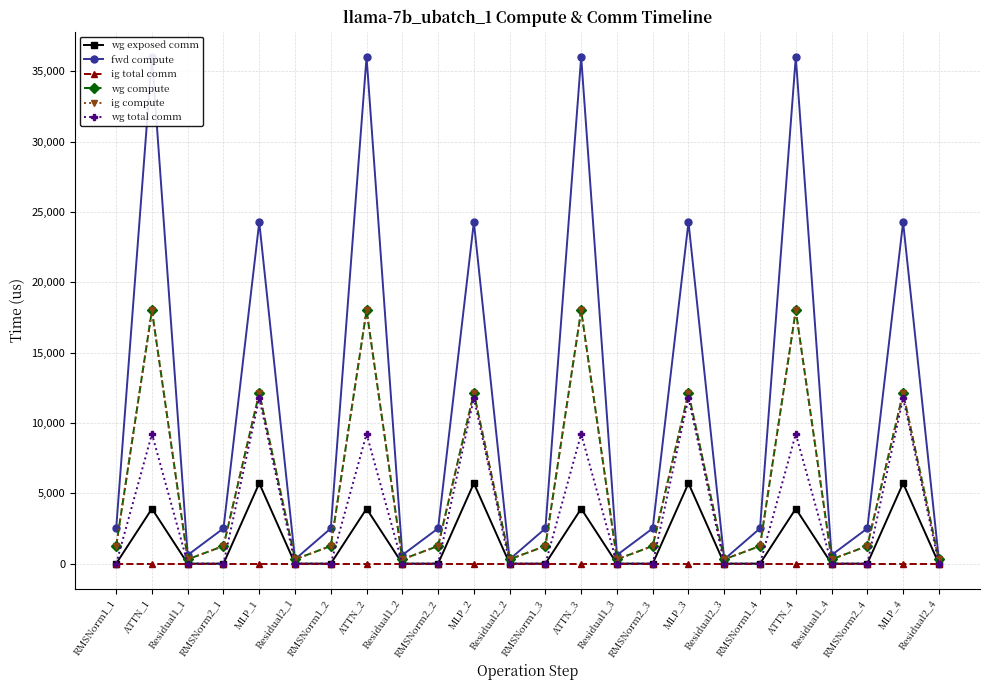

At which category does the chart reach its minimum across all series?

RMSNorm1_1